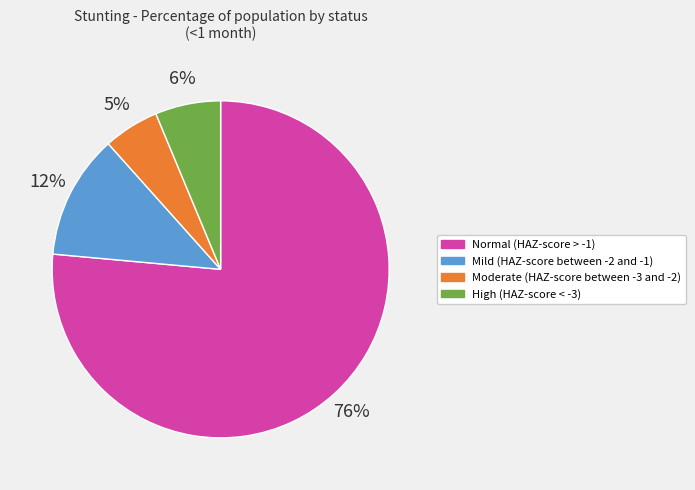

To the nearest percent, what is the average slice percentage?

25%